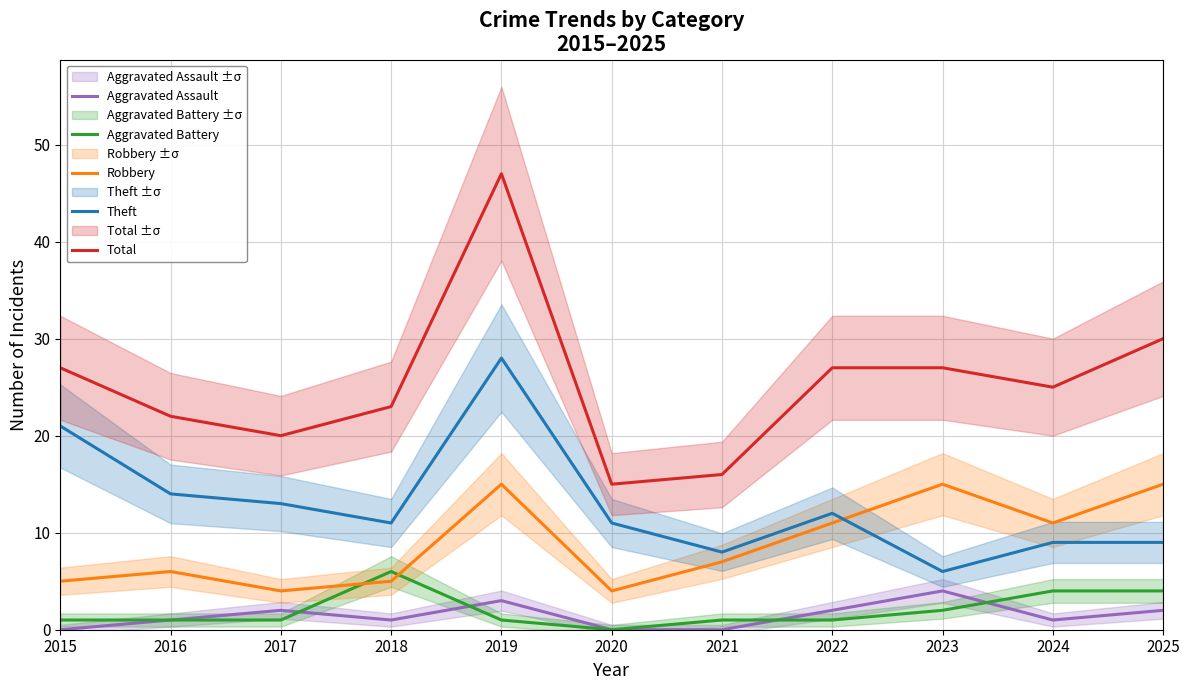

Where is the first local minimum for Total?

2017